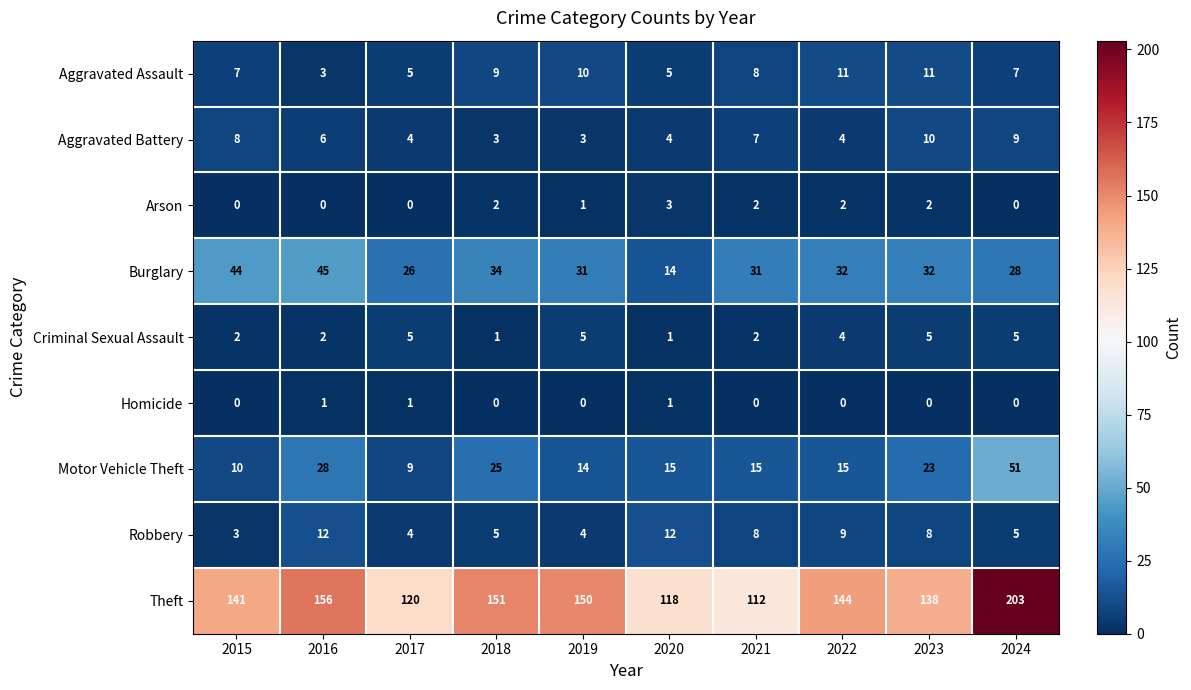

How many series are shown in this chart?

9